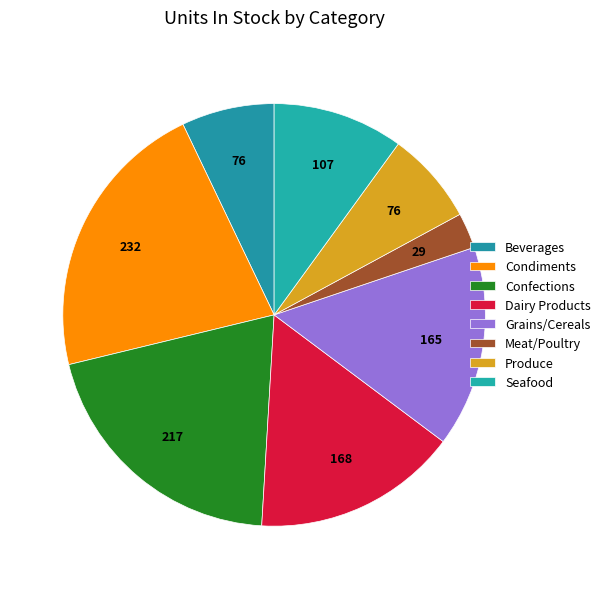

To the nearest percent, what percentage of the pie is Confections?

20%